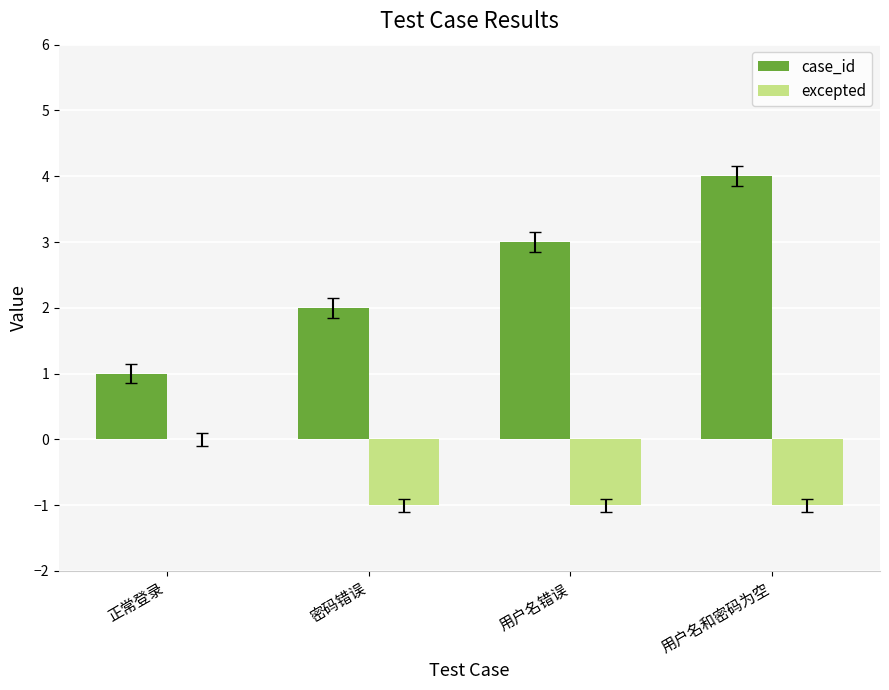

The excepted series shows 0 at 正常登录. True or false?

True